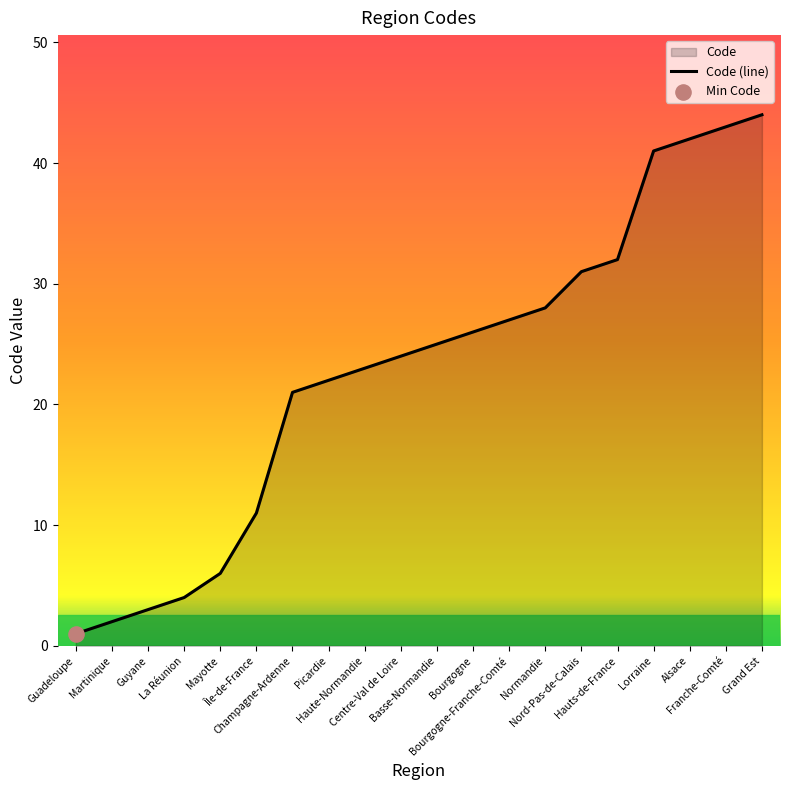

Which has a higher value, Île-de-France or Mayotte?

Île-de-France